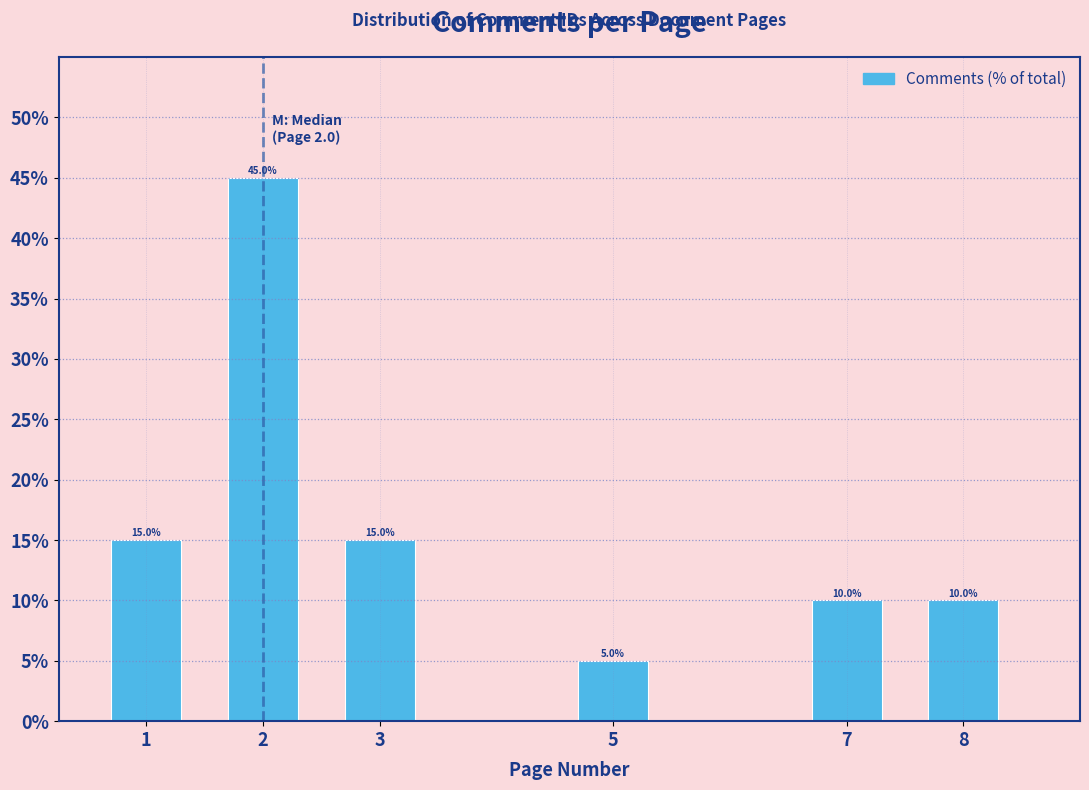

Reading left to right, extract all data points from this chart.

1=15	2=45	3=15	5=5	7=10	8=10